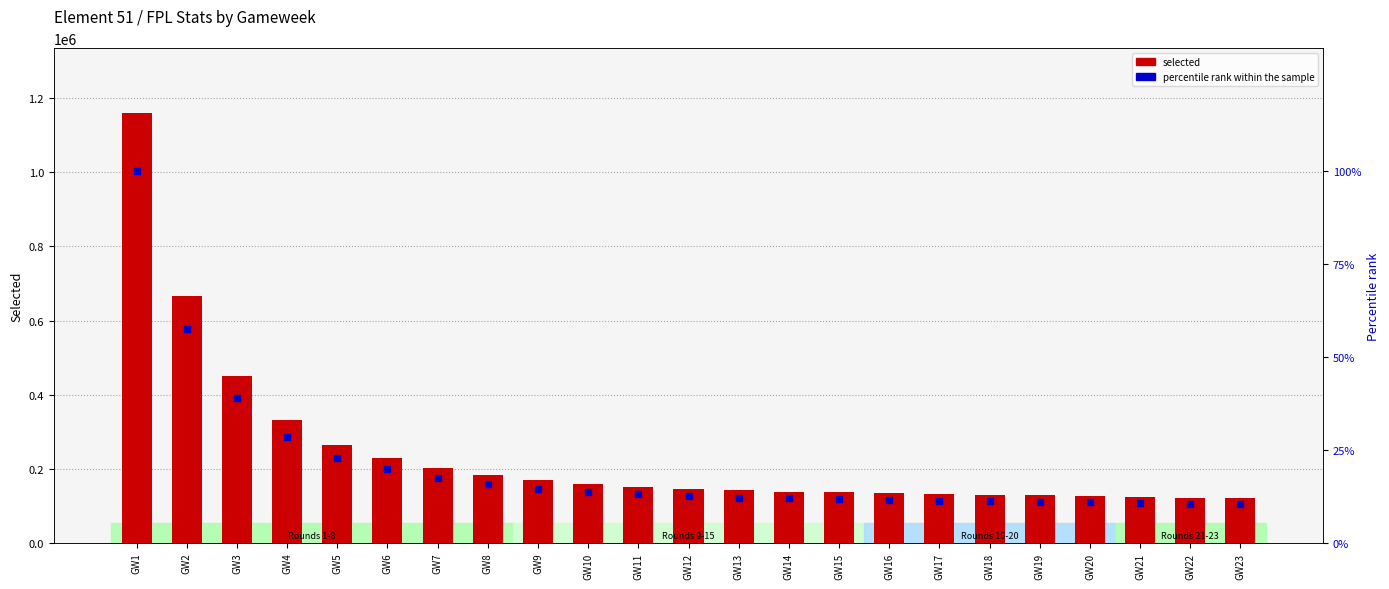

What is the total value across all series at GW16?

134947.6